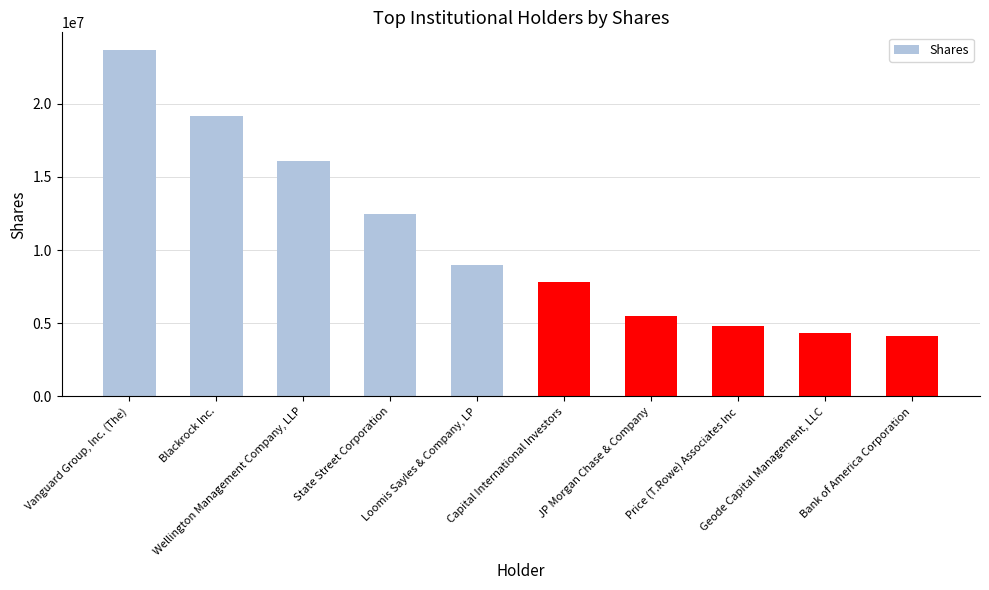

Does the chart contain stacked bars?

No